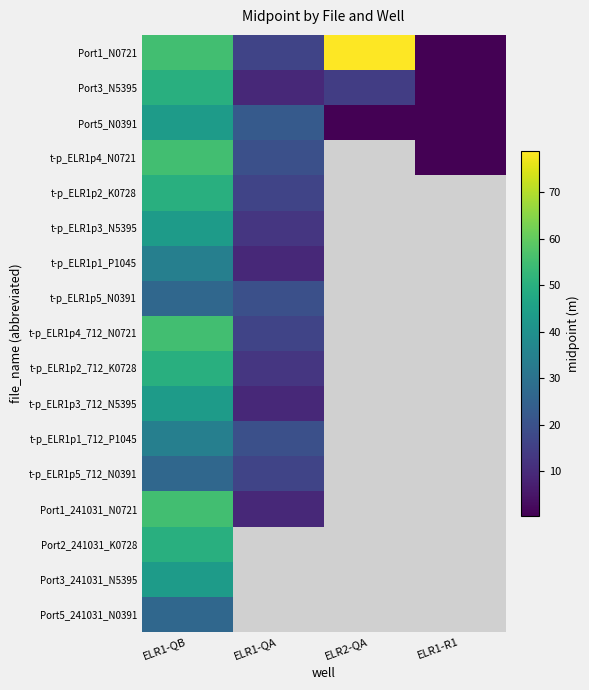

Where is t-p_ELR1p2_K0728 nearest to the value 33?

ELR1-QA